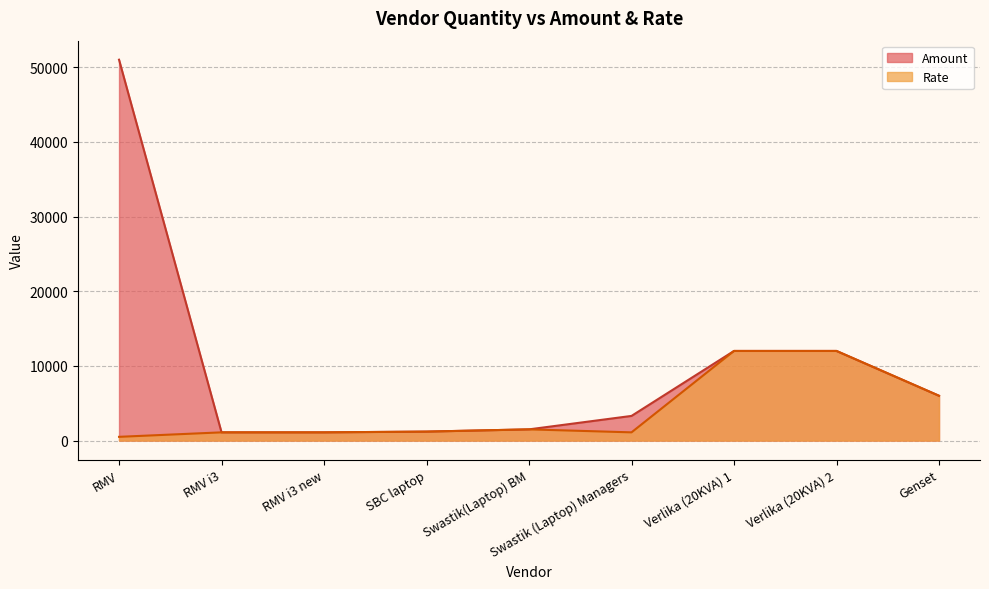

True or false: Rate and Amount intersect in this chart.

False